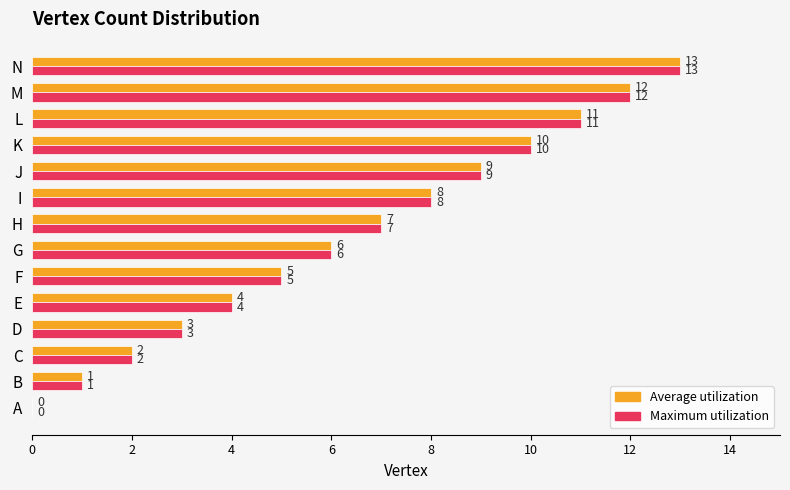

At which category is the sum across all series the highest?

N